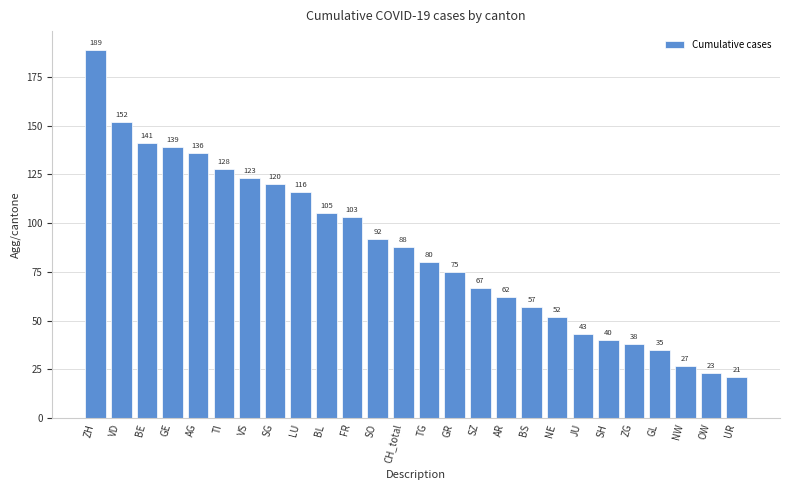

Rank the categories by value from highest to lowest.

ZH, VD, BE, GE, AG, TI, VS, SG, LU, BL, FR, SO, CH_total, TG, GR, SZ, AR, BS, NE, JU, SH, ZG, GL, NW, OW, UR